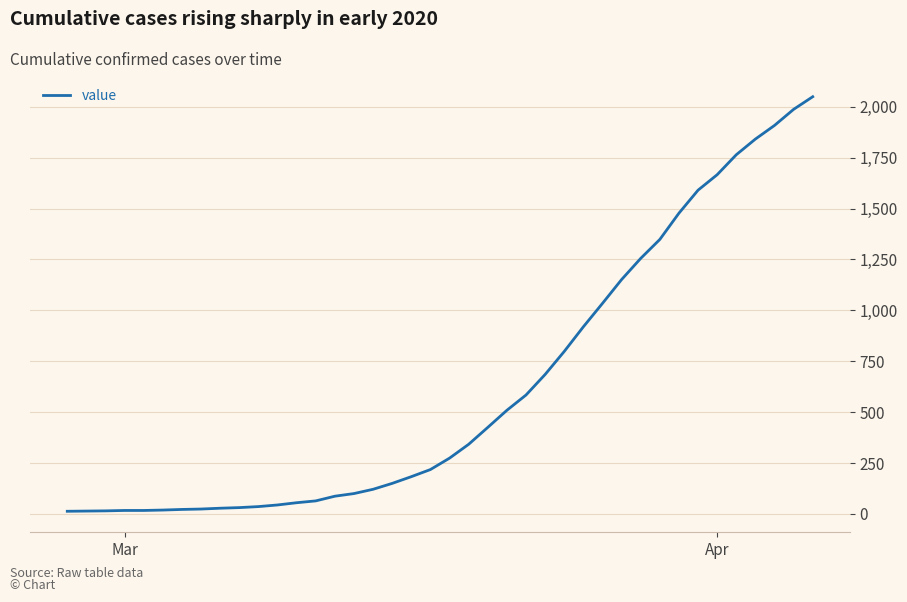

What is the greatest value displayed?

2049